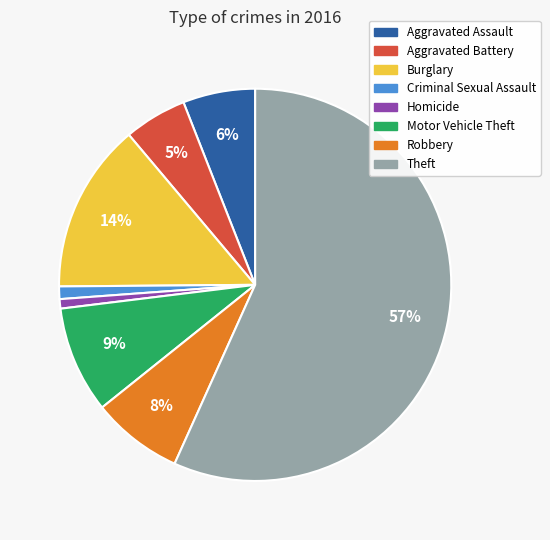

True or false: Criminal Sexual Assault accounts for 11% of the total.

False